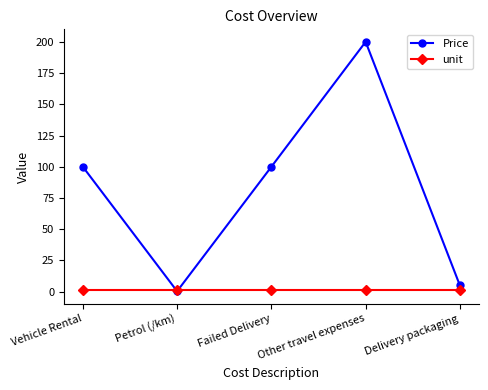

Rank the series at Vehicle Rental from lowest to highest value.

unit, Price